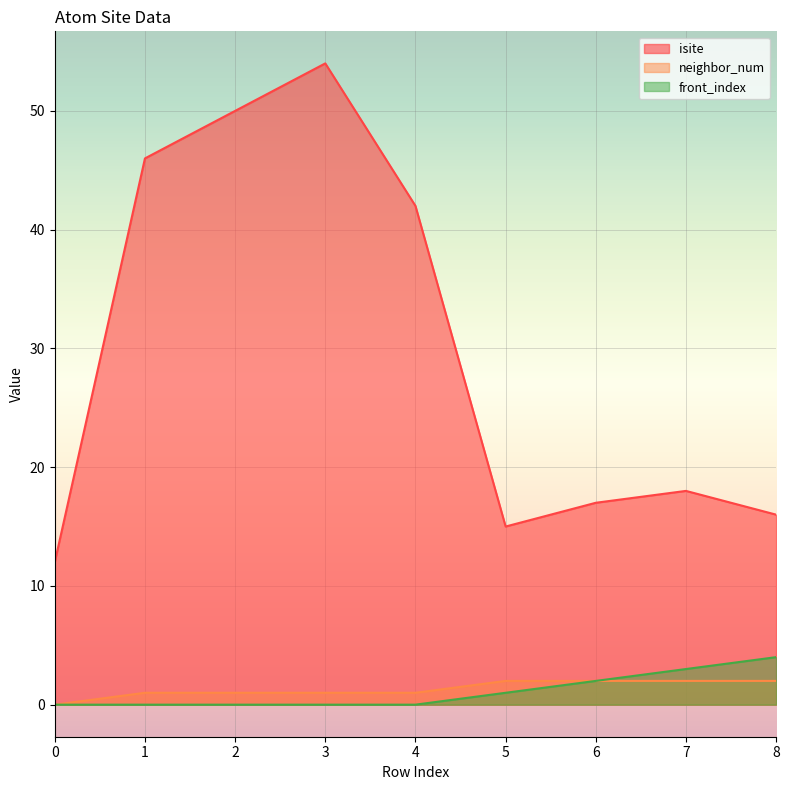

At 4, list the series in order from smallest to largest.

front_index, neighbor_num, isite